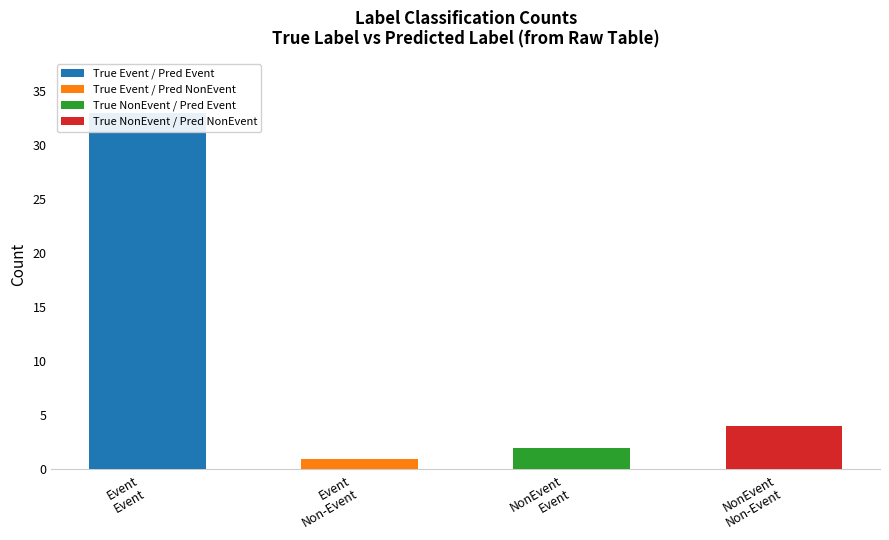

The True Event / Pred NonEvent series shows 0 at Event
Event. True or false?

False